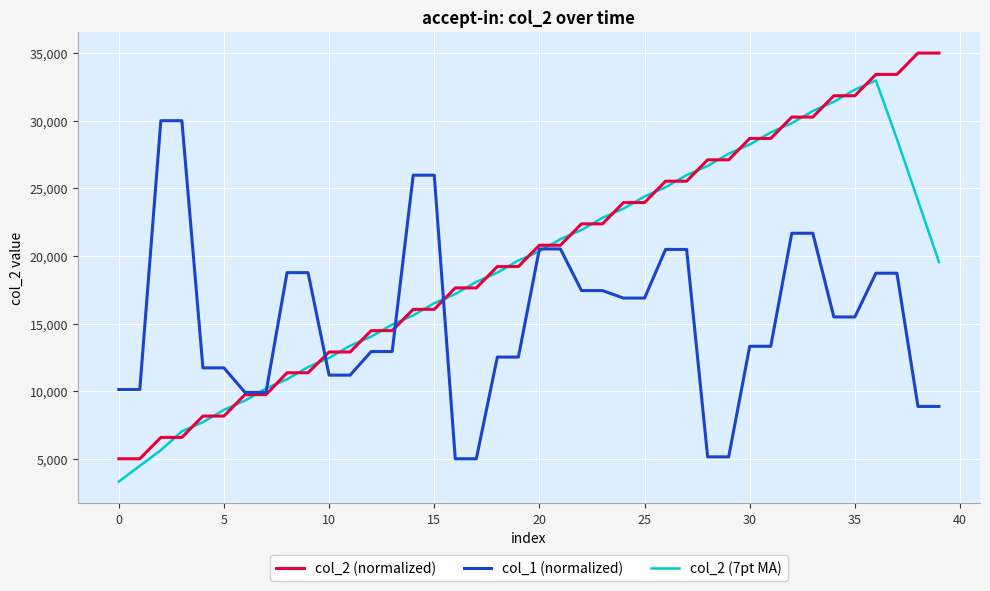

List the series in order of their overall mean, highest first.

col_2 (normalized), col_2 (7pt MA), col_1 (normalized)